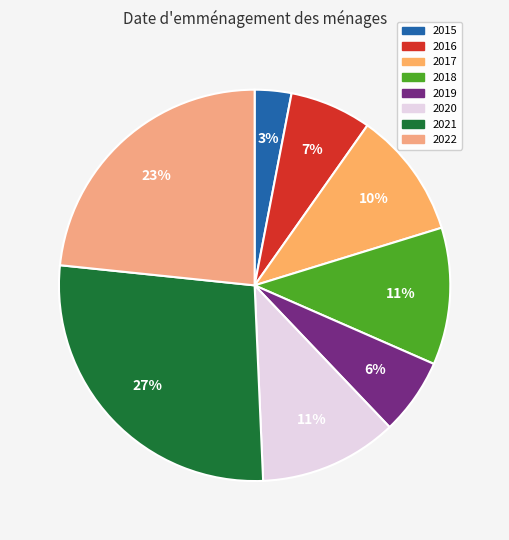

Rank the categories by value from lowest to highest.

2015, 2019, 2016, 2017, 2018, 2020, 2022, 2021